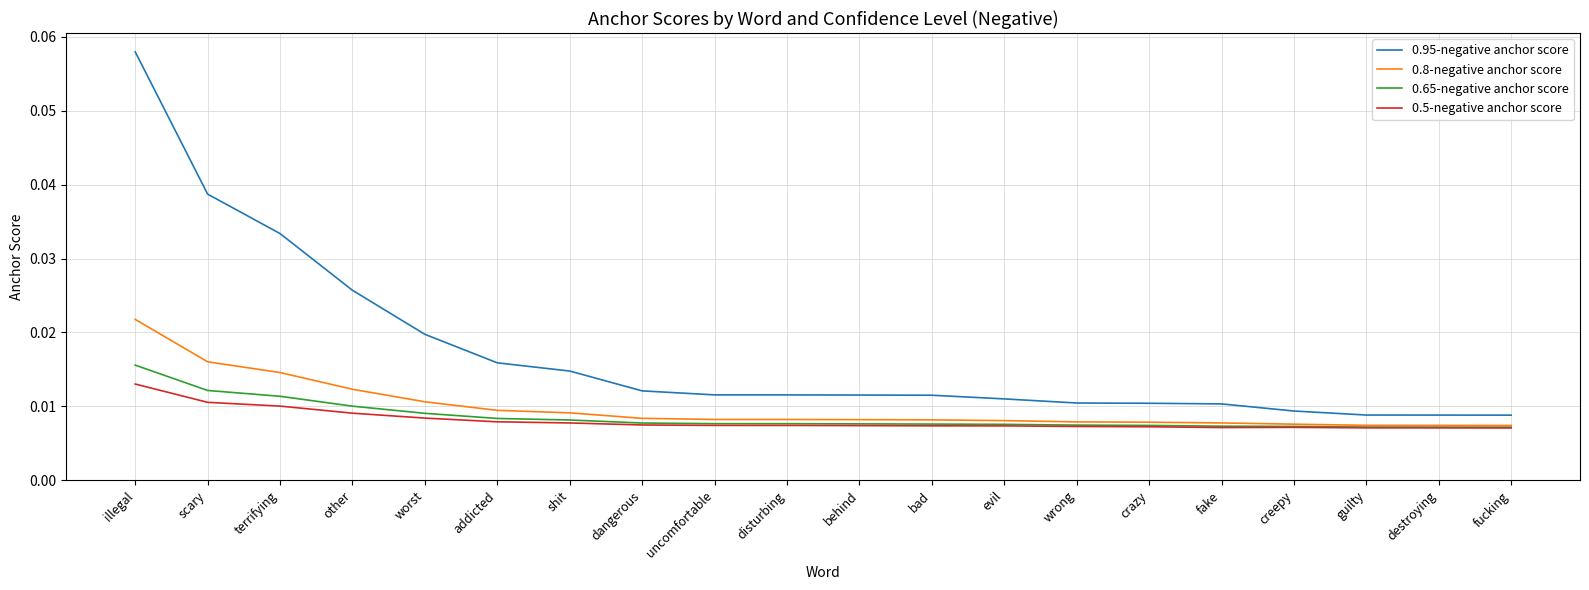

At which category does the chart reach its peak across all series?

illegal